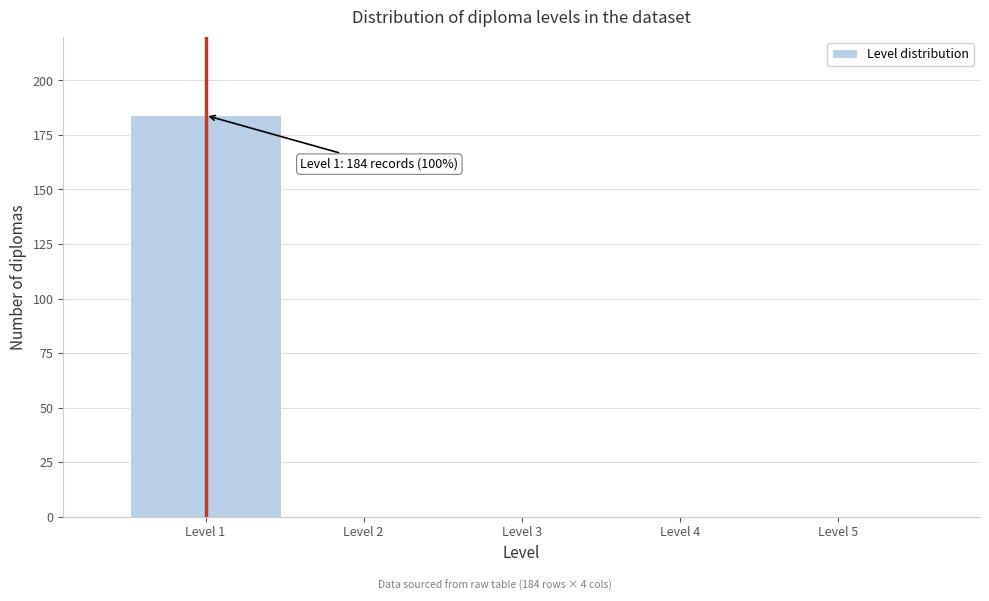

Reading right to left, what are all the values shown in this chart?

Level 5=0	Level 4=0	Level 3=0	Level 2=0	Level 1=184